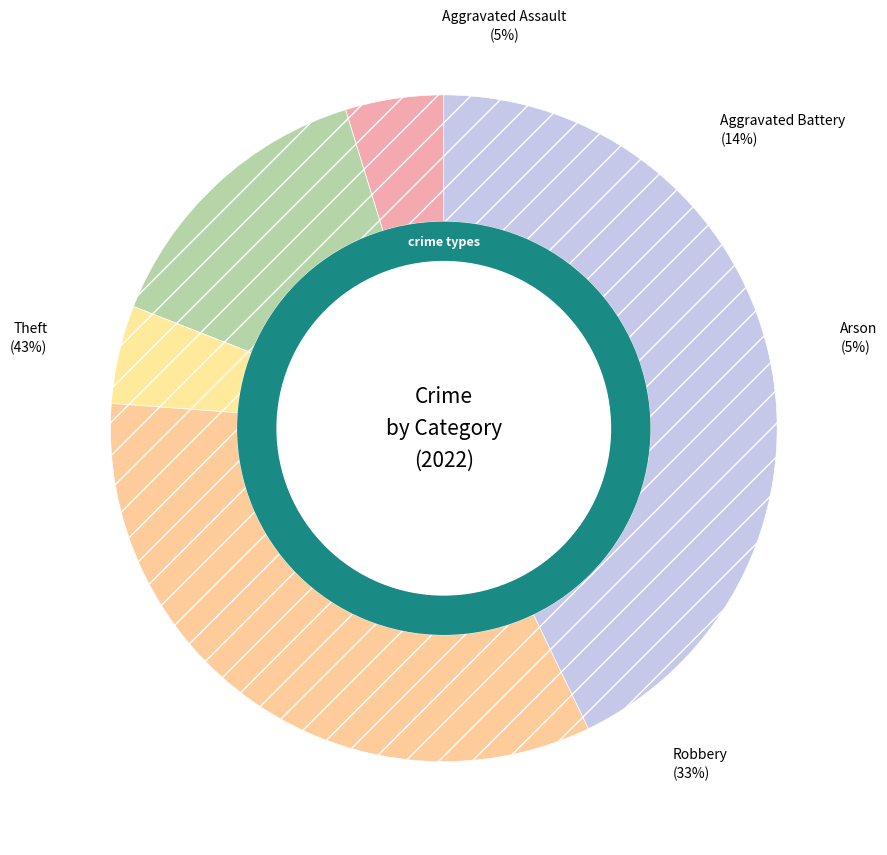

True or false: Arson accounts for 5% of the total.

True